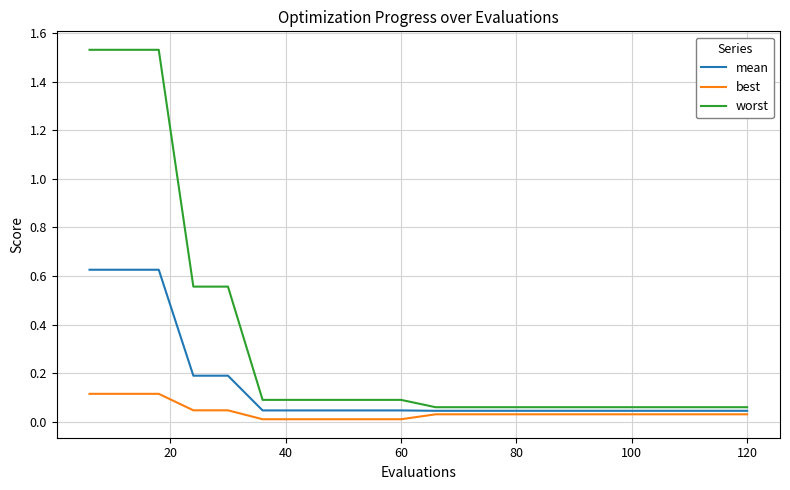

Rank the series by their maximum value, from highest to lowest.

worst, mean, best